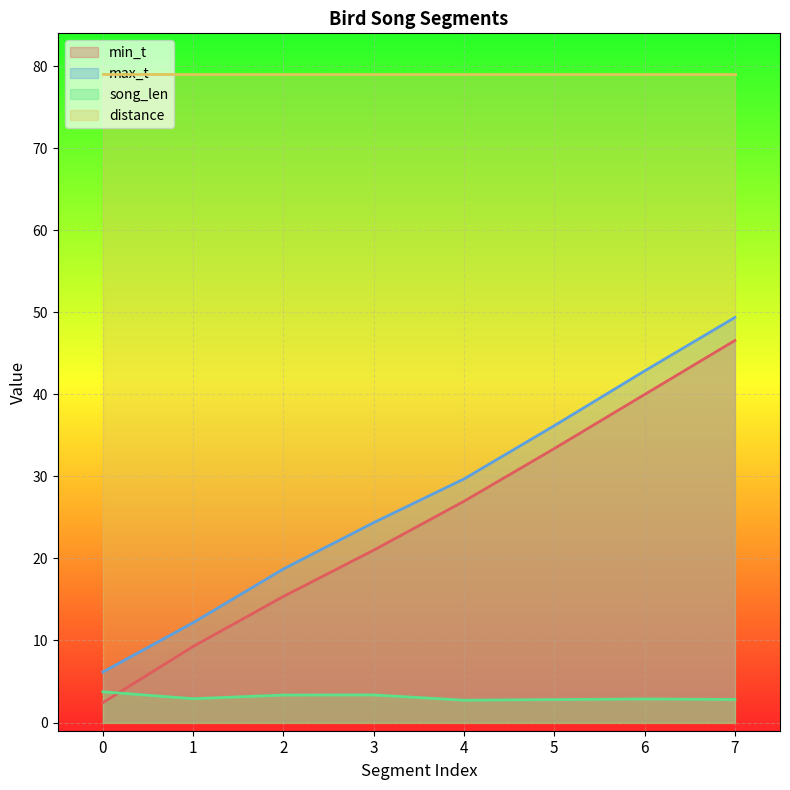

What is the sum of all min_t values?

195.0